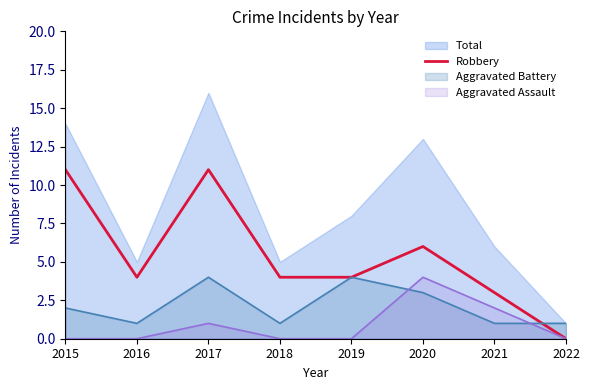

The chart shows a value of 6 at 2019. True or false?

False